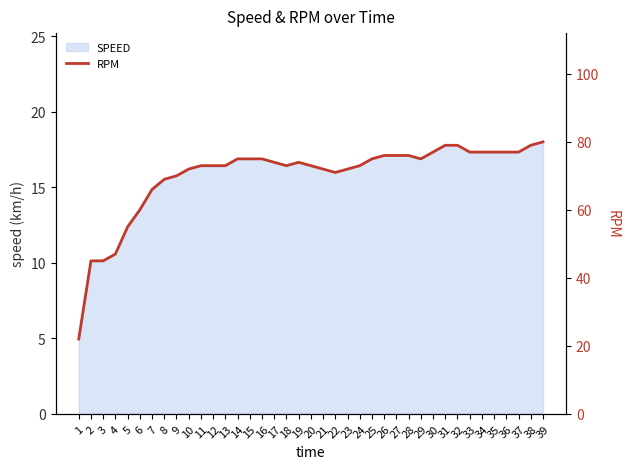

List the labels in order of value, largest first.

39, 31, 32, 38, 30, 33, 34, 35, 36, 37, 26, 27, 28, 14, 15, 16, 25, 29, 17, 19, 11, 12, 13, 18, 20, 24, 10, 21, 23, 22, 9, 8, 7, 6, 5, 4, 2, 3, 1